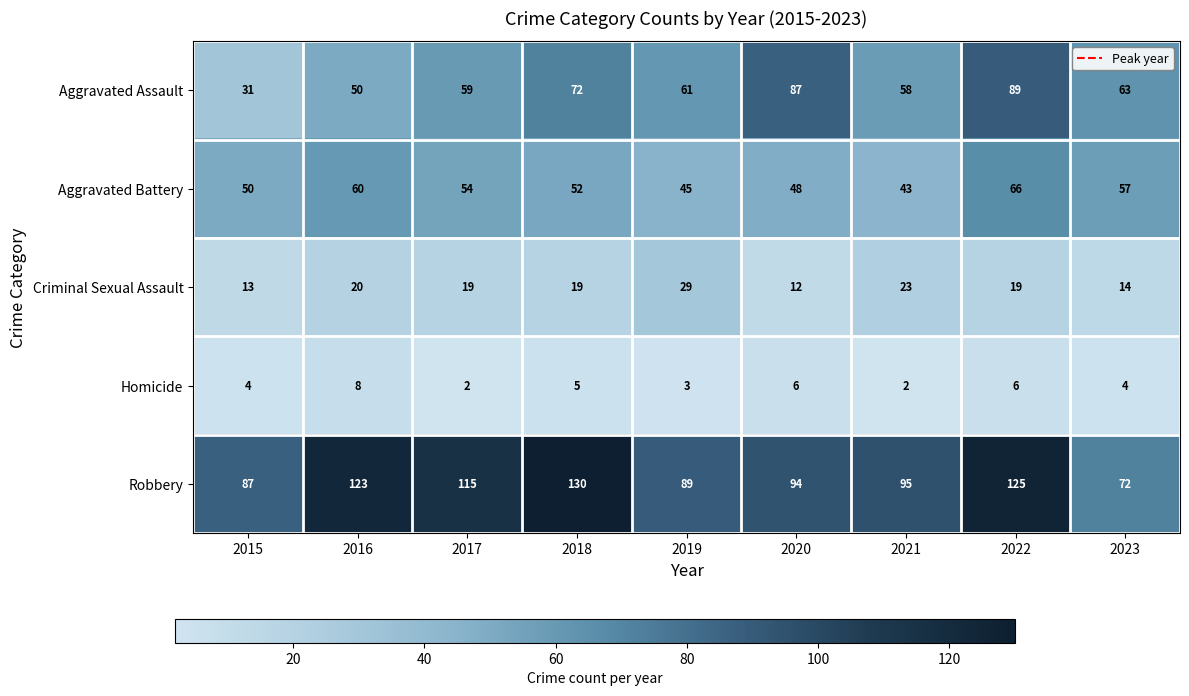

The value of Aggravated Battery at 2019 is 10. True or false?

False